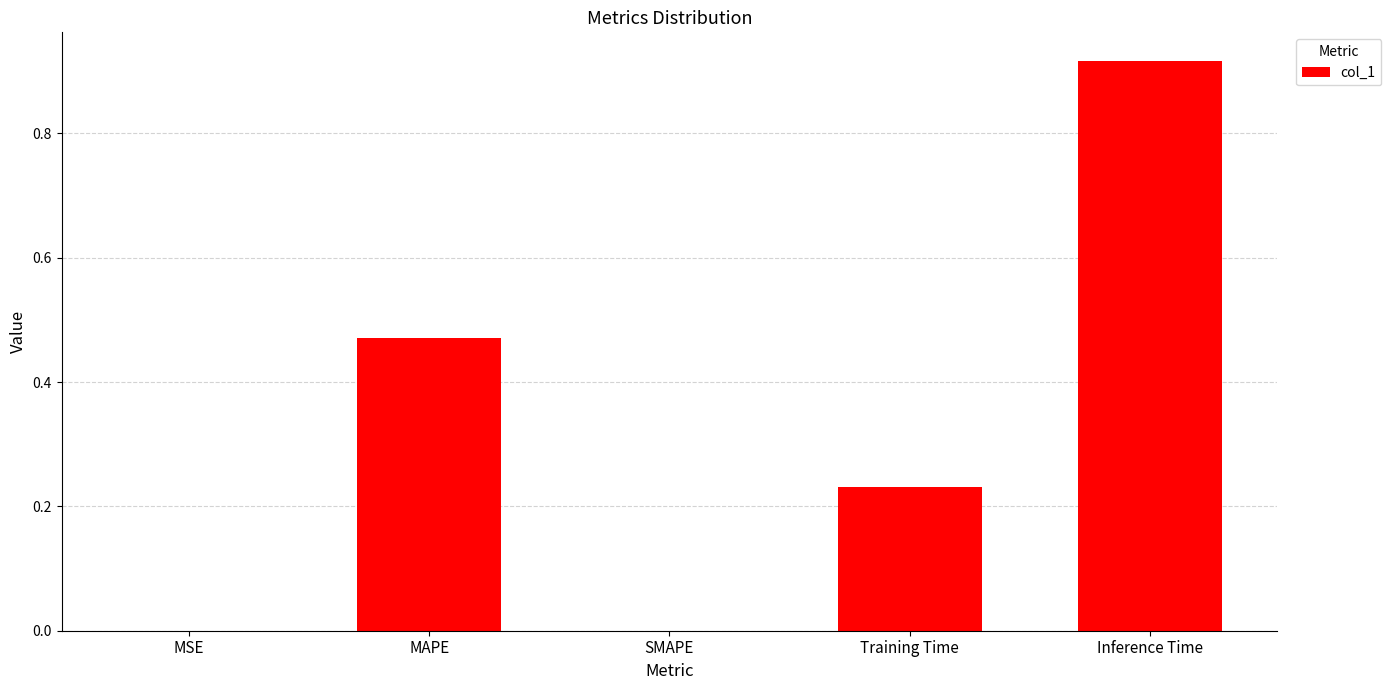

Which category has the highest value across all series?

Inference Time